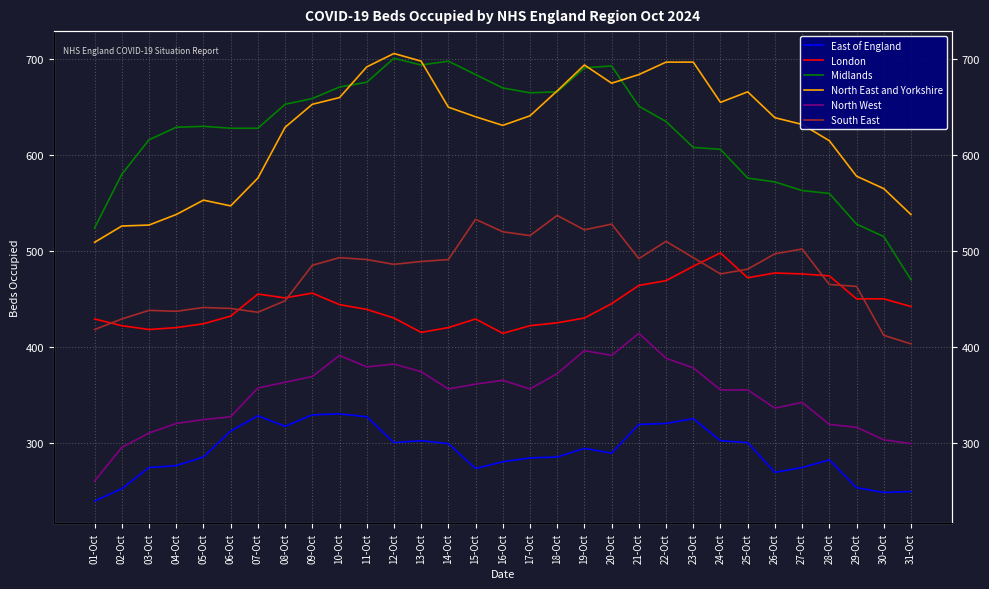

What are all the series names shown in the legend?

East of England, London, Midlands, North East and Yorkshire, North West, South East